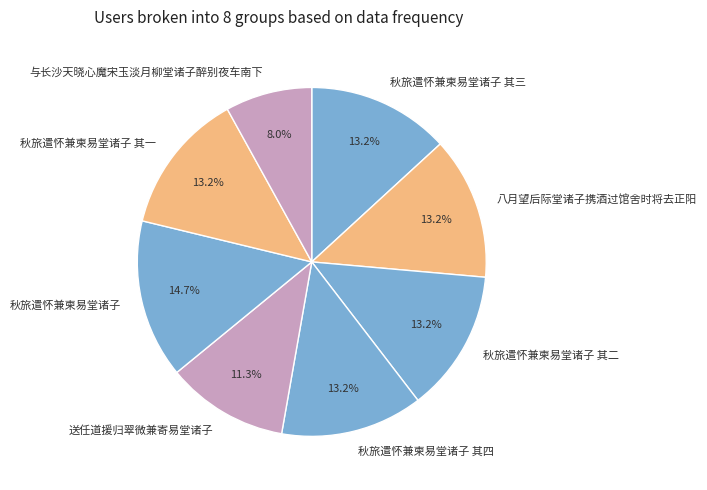

Is it true that 秋旅遣怀兼柬易堂诸子 其二 is 1% of the pie?

False